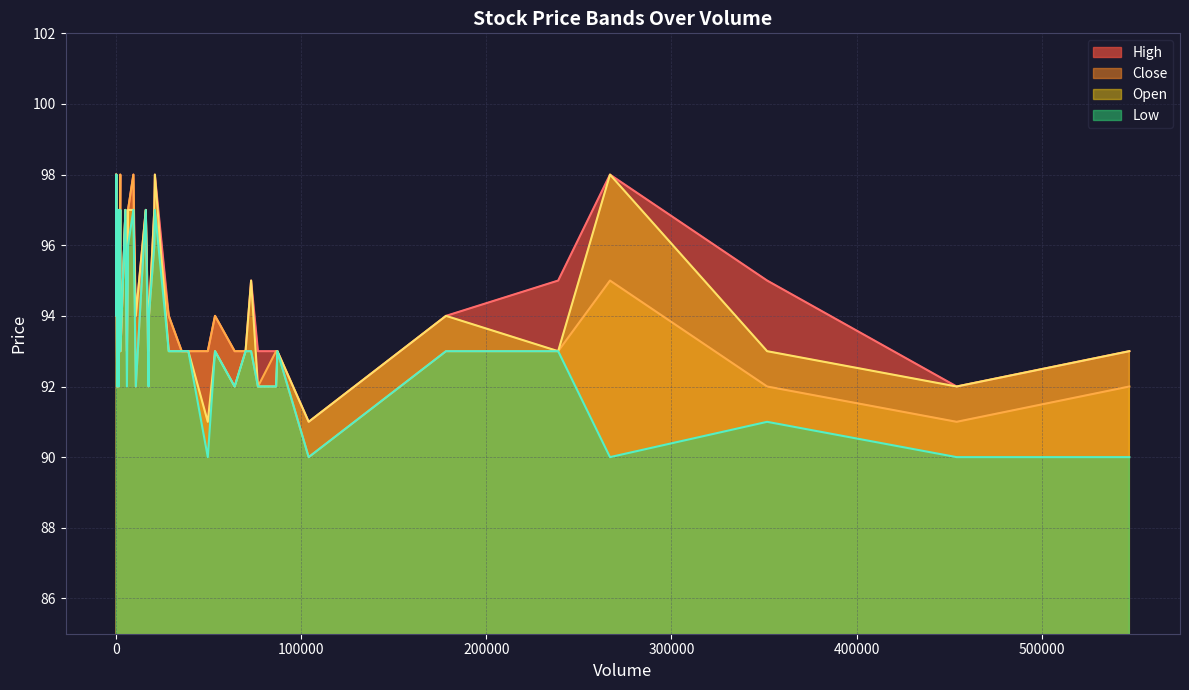

What is the total value across all series at 3?

390